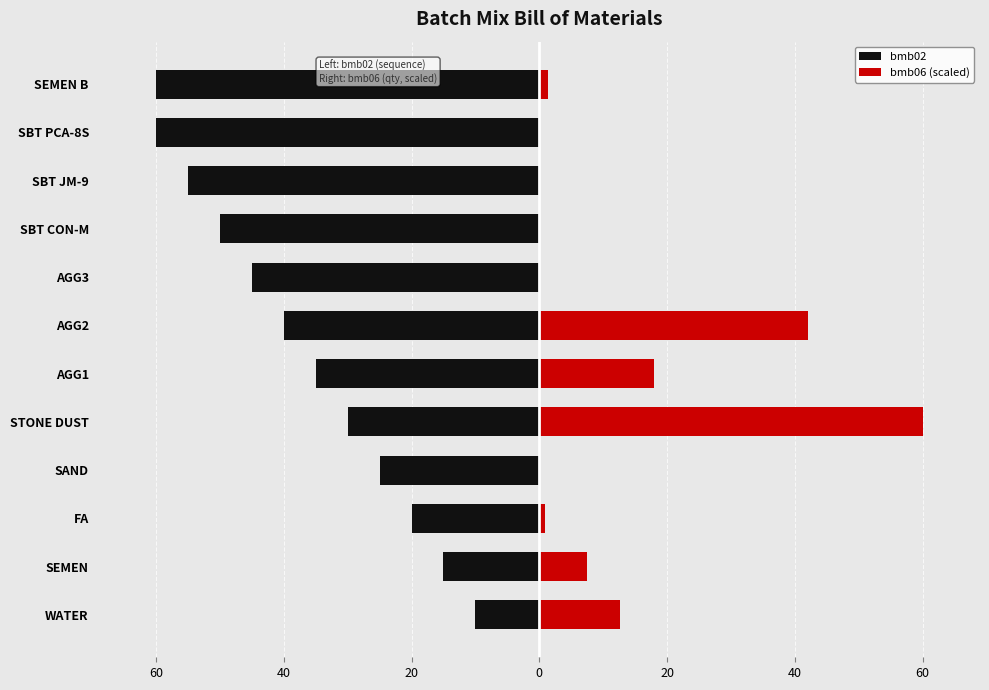

List the series in order of their peak value, lowest first.

bmb02, bmb06 (scaled)